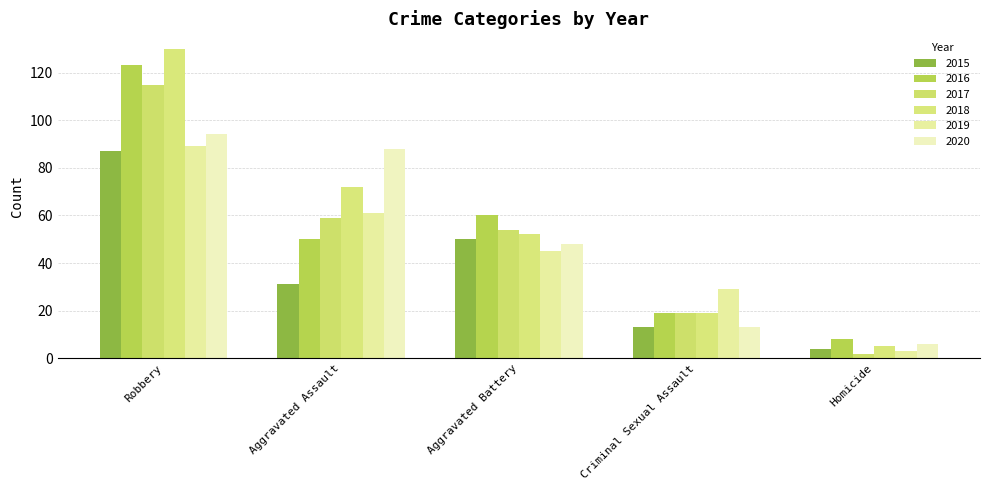

The value of 2020 at Homicide is 4. True or false?

False